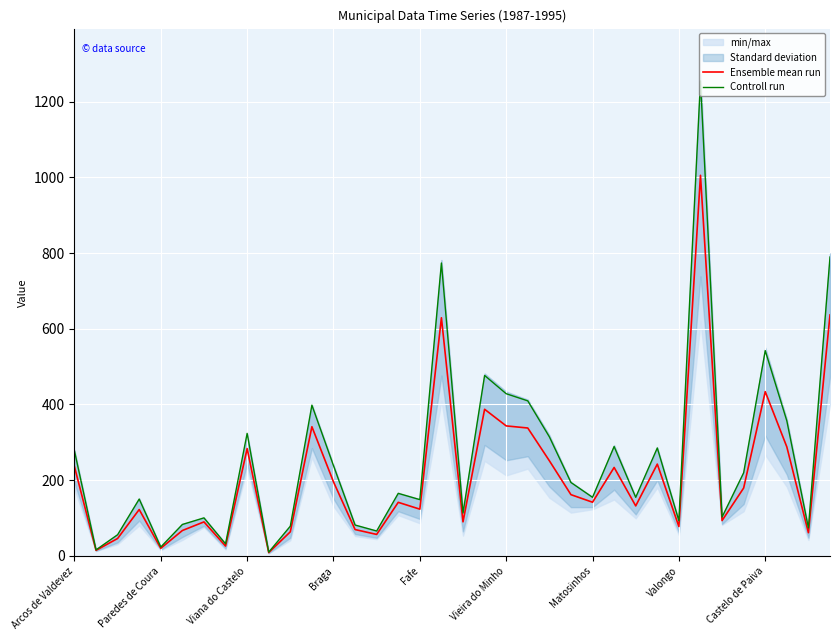

True or false: Controll run has more than 2 points higher than both neighbors.

True